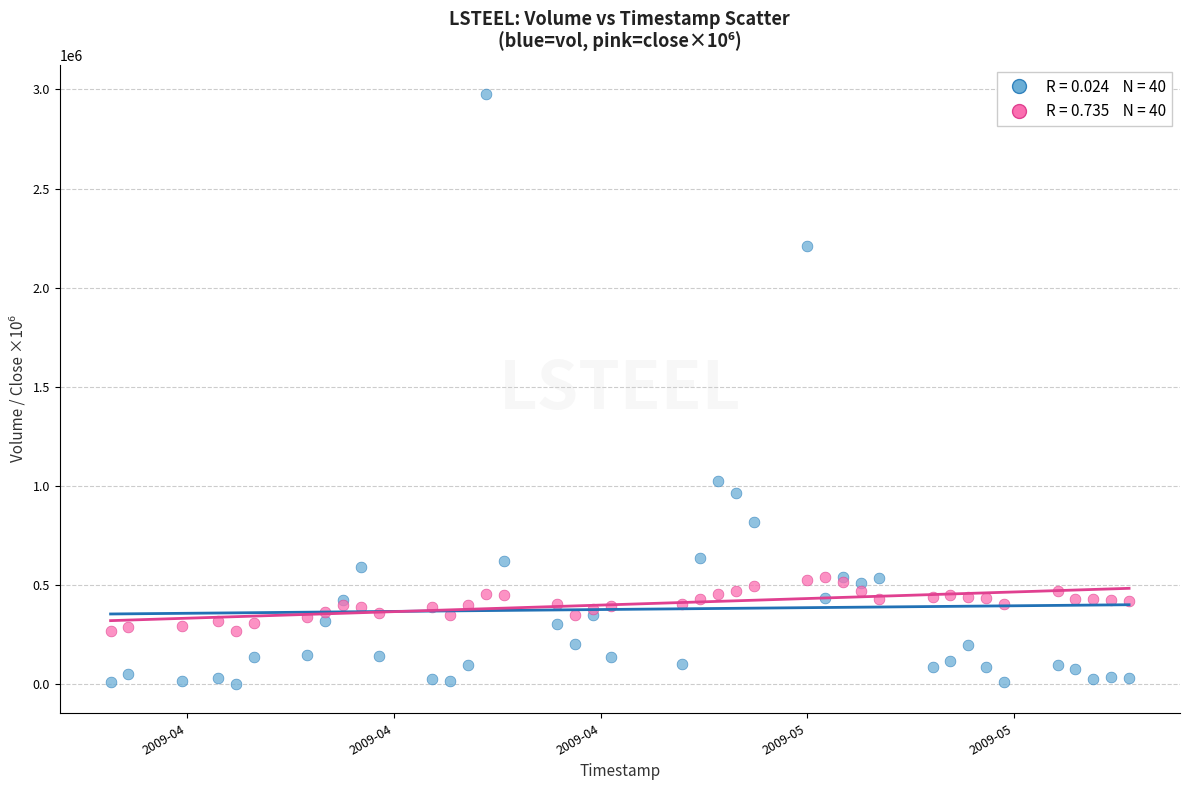

Across all series, what Y value is closest to 1489400?

1024500